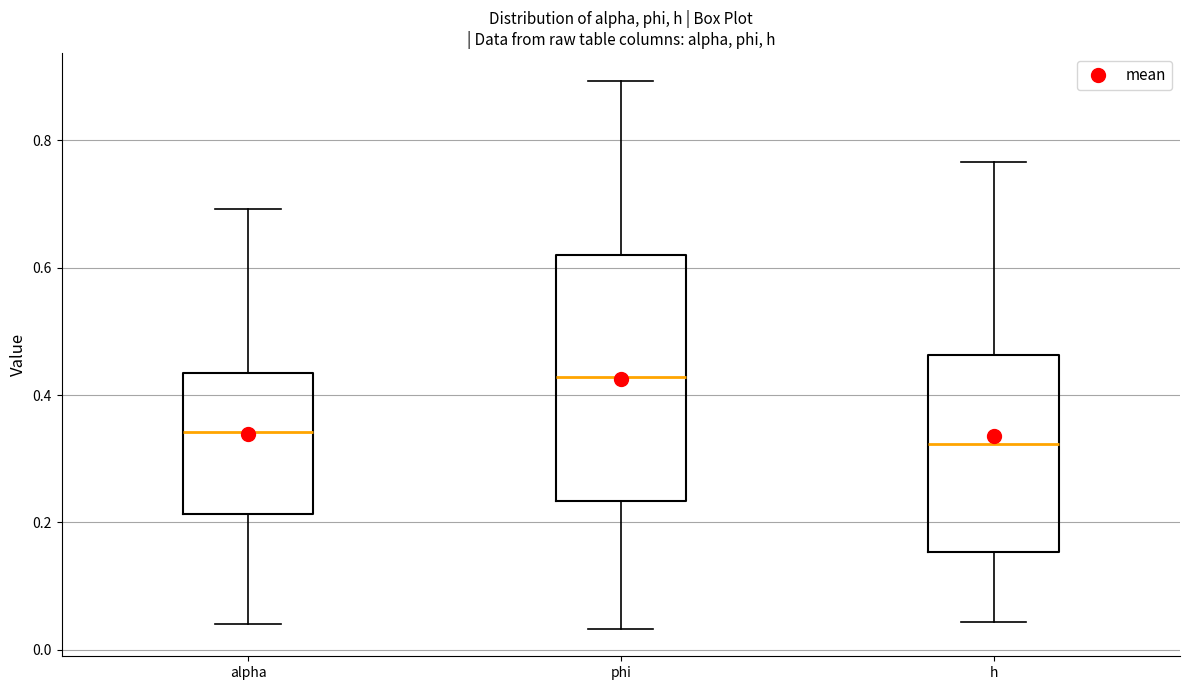

Where does the lower whisker of the box for h end on the y-axis? The values are not printed on the chart, so give them approximately, as read against the axis.

0.04